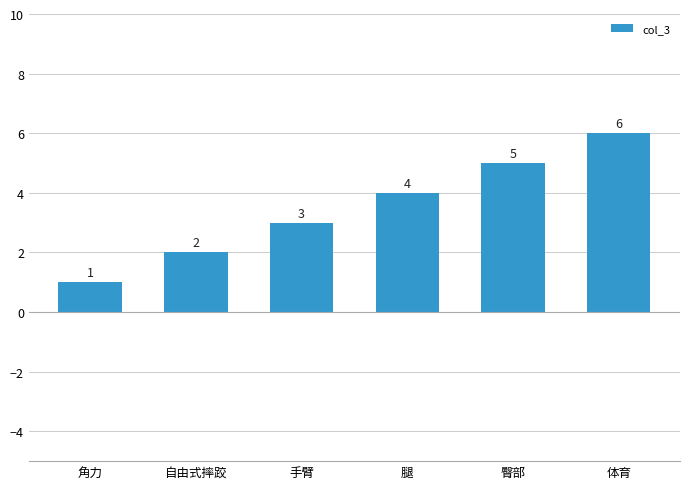

What is the minimum value shown in the chart?

1